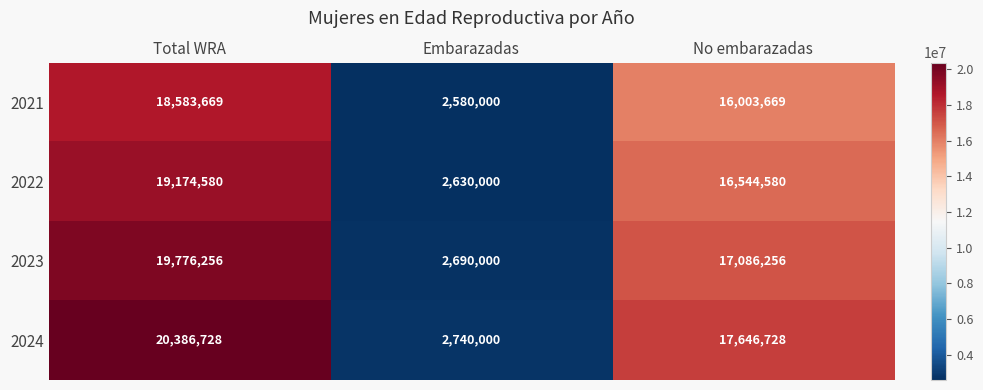

At Embarazadas, list the series in order from largest to smallest.

2024, 2023, 2022, 2021